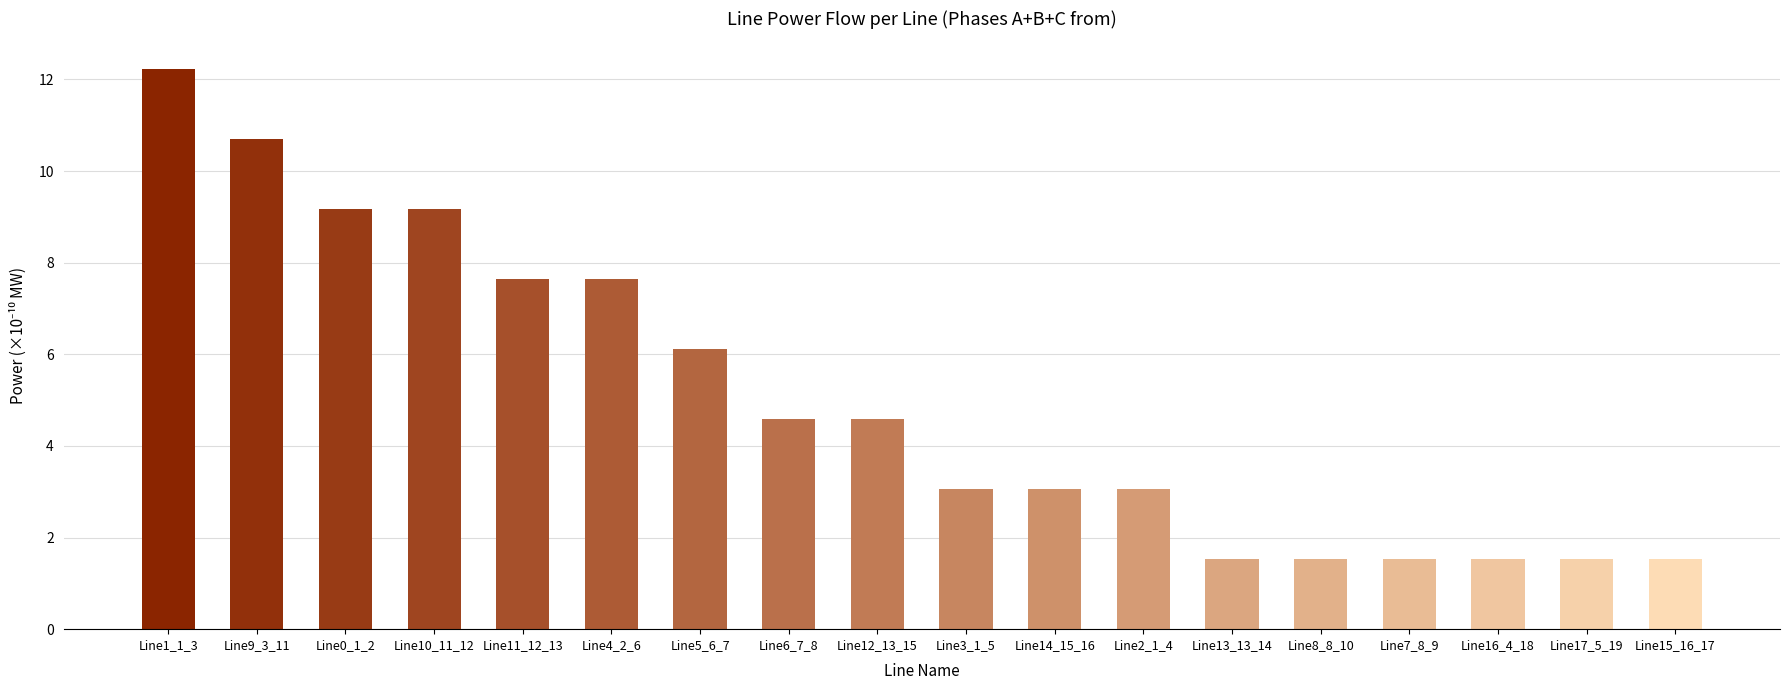

Reading right to left, transcribe all the data shown in this chart.

Line15_16_17=1.5	Line17_5_19=1.5	Line16_4_18=1.5	Line7_8_9=1.5	Line8_8_10=1.5	Line13_13_14=1.5	Line2_1_4=3.1	Line14_15_16=3.1	Line3_1_5=3.1	Line12_13_15=4.6	Line6_7_8=4.6	Line5_6_7=6.1	Line4_2_6=7.6	Line11_12_13=7.6	Line10_11_12=9.2	Line0_1_2=9.2	Line9_3_11=10.7	Line1_1_3=12.2